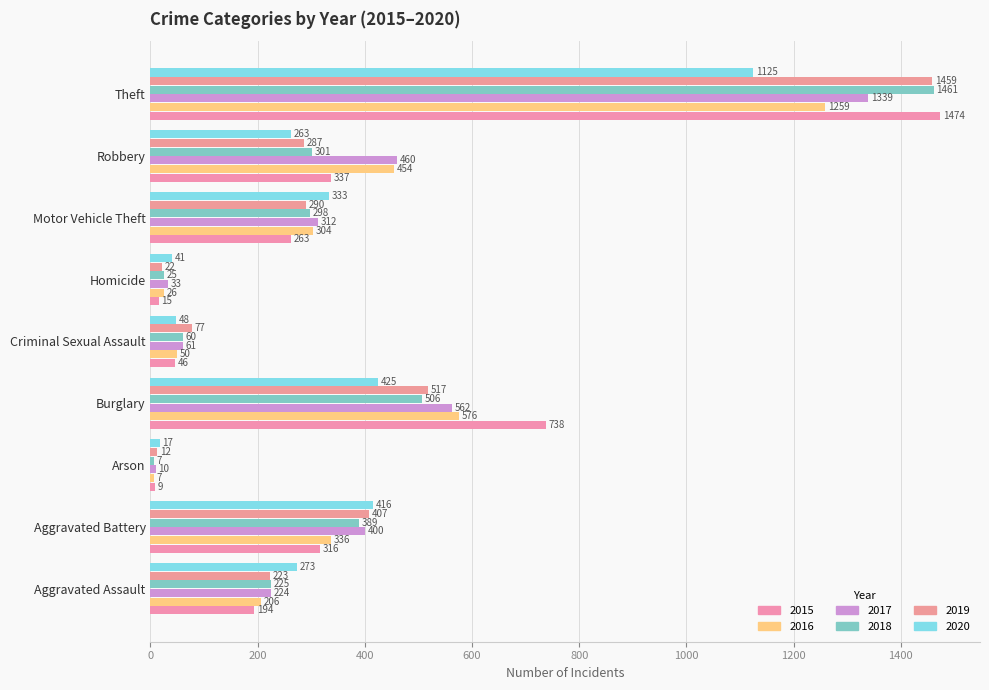

At which category is the sum across all series the highest?

Theft